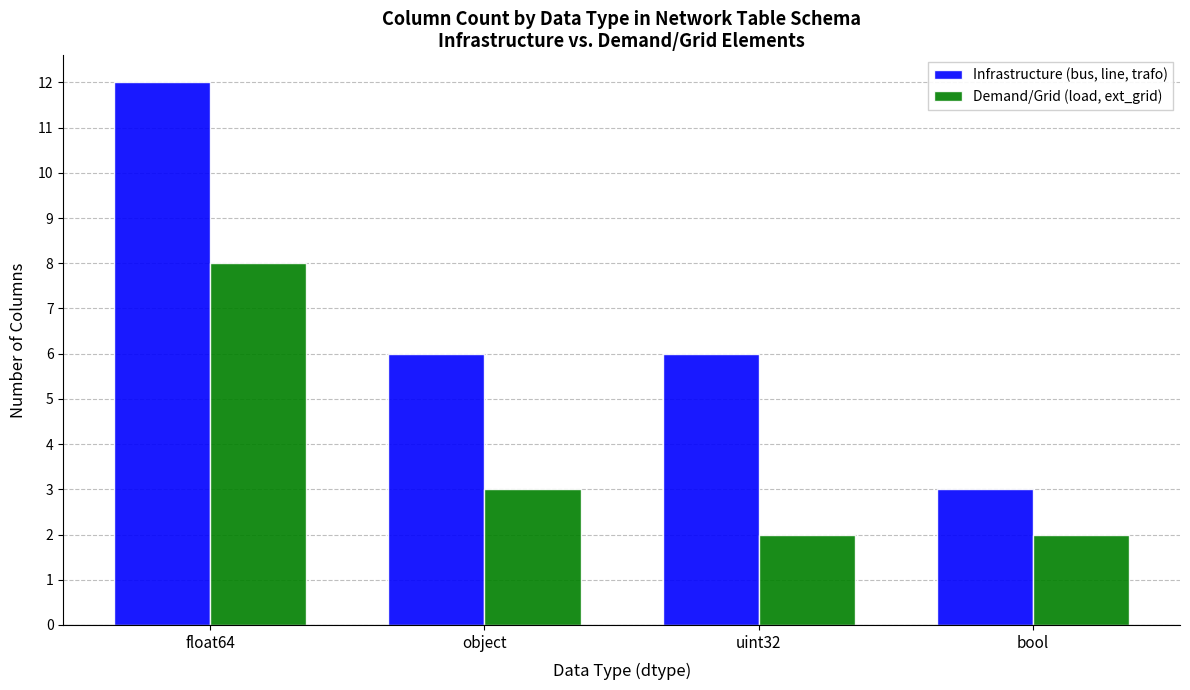

Reading right to left, extract all data points from this chart.

Infrastructure (bus, line, trafo): bool=3	uint32=6	object=6	float64=12
Demand/Grid (load, ext_grid): bool=2	uint32=2	object=3	float64=8